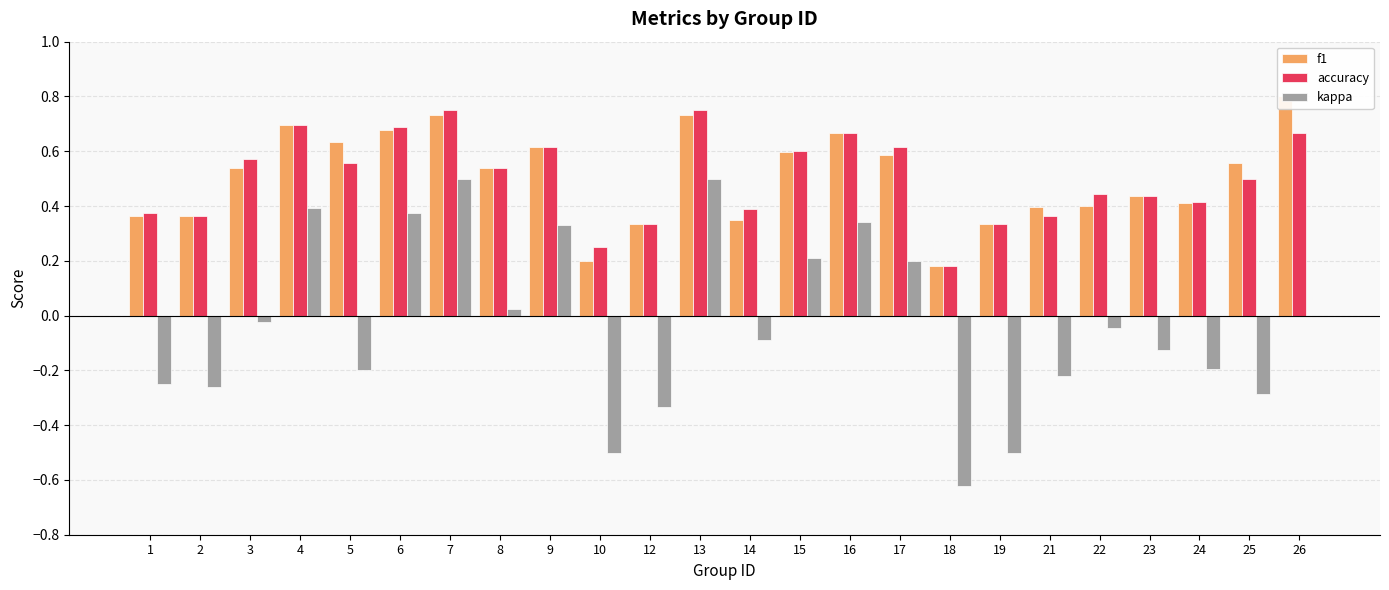

Reading right to left, what are all the values shown in this chart?

f1: 26=0.8	25=0.6	24=0.4	23=0.4	22=0.4	21=0.4	19=0.3	18=0.2	17=0.6	16=0.7	15=0.6	14=0.3	13=0.7	12=0.3	10=0.2	9=0.6	8=0.5	7=0.7	6=0.7	5=0.6	4=0.7	3=0.5	2=0.4	1=0.4
accuracy: 26=0.7	25=0.5	24=0.4	23=0.4	22=0.4	21=0.4	19=0.3	18=0.2	17=0.6	16=0.7	15=0.6	14=0.4	13=0.8	12=0.3	10=0.2	9=0.6	8=0.5	7=0.8	6=0.7	5=0.6	4=0.7	3=0.6	2=0.4	1=0.4
kappa: 26=0.0	25=-0.3	24=-0.2	23=-0.1	22=-0.0	21=-0.2	19=-0.5	18=-0.6	17=0.2	16=0.3	15=0.2	14=-0.1	13=0.5	12=-0.3	10=-0.5	9=0.3	8=0.0	7=0.5	6=0.4	5=-0.2	4=0.4	3=-0.0	2=-0.3	1=-0.2